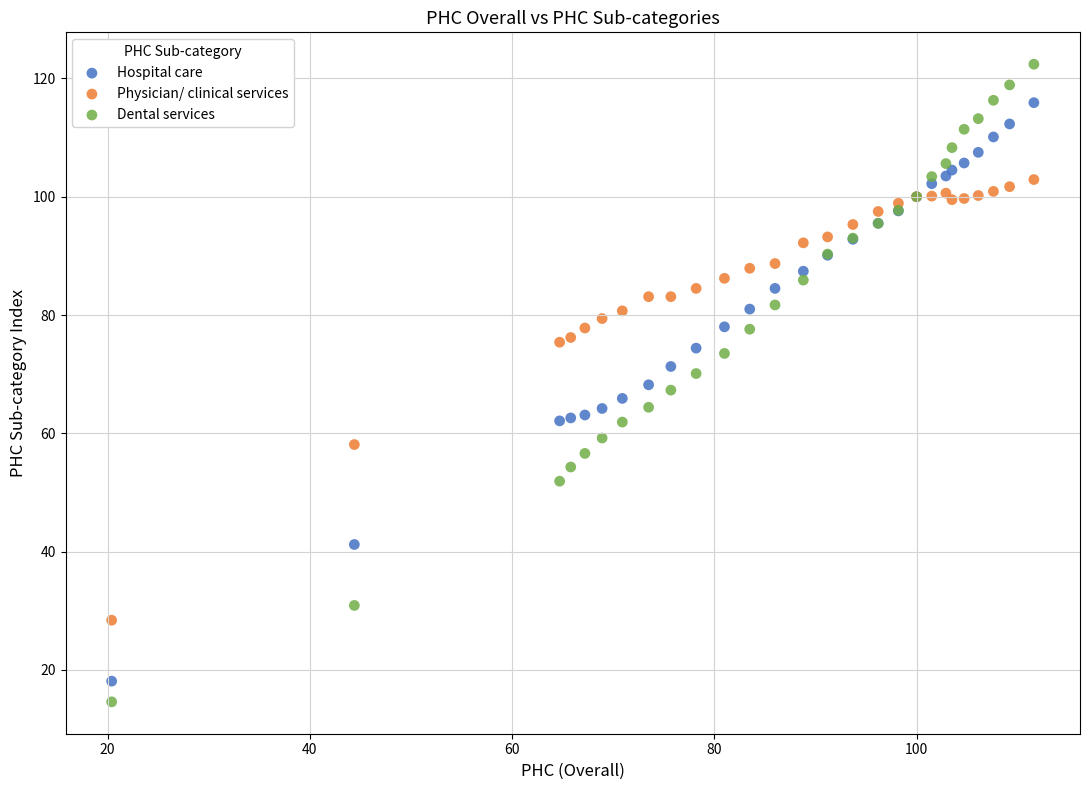

Which series reaches the minimum Y coordinate?

Dental services